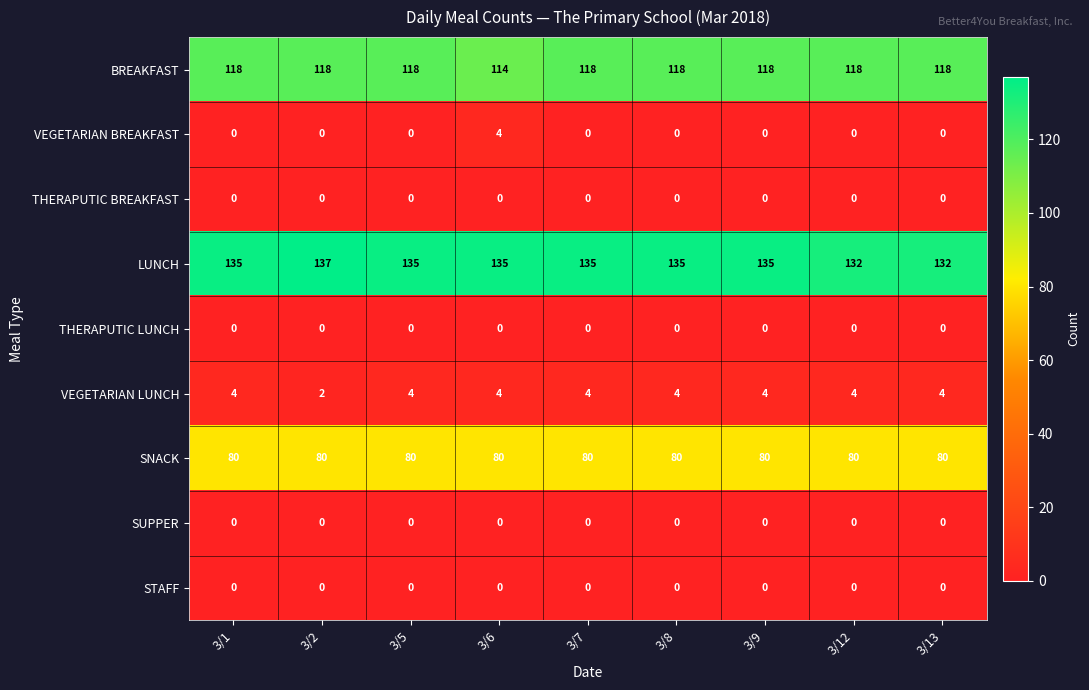

Is it true that THERAPUTIC LUNCH equals 0 at 3/1?

True